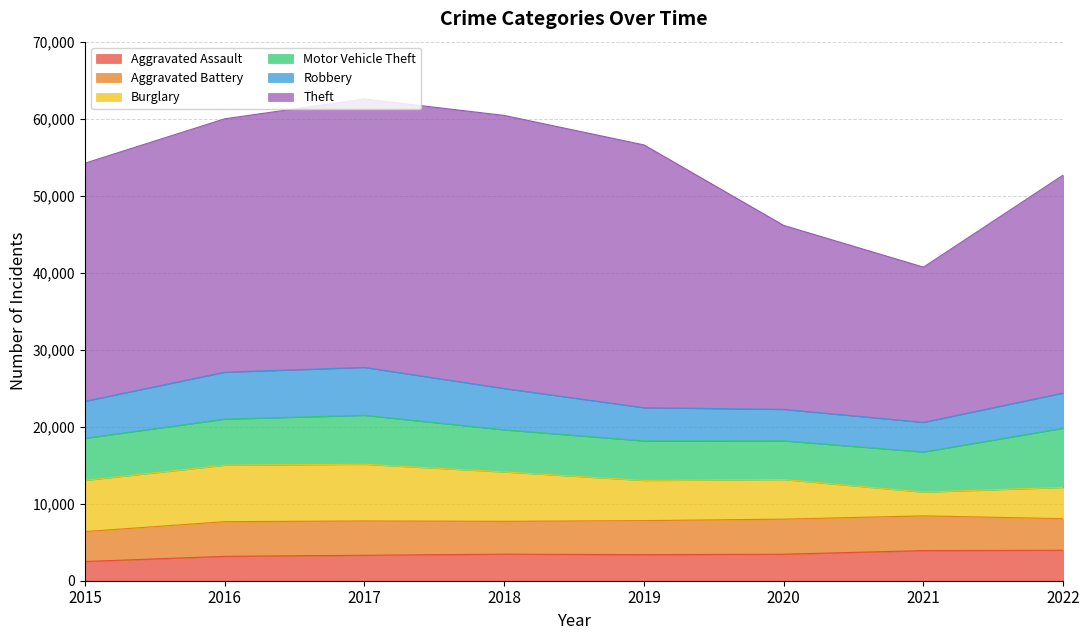

Is the value of Aggravated Assault at 2015 greater than the value of Robbery at 2017?

No